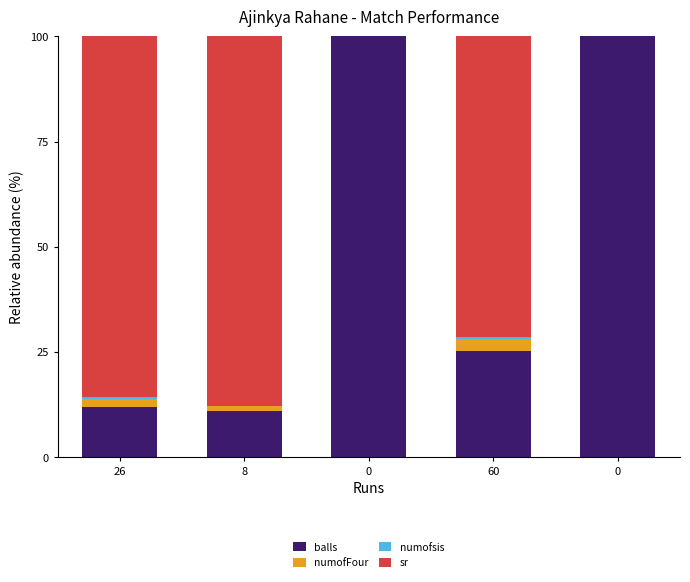

Are the bars horizontal?

No